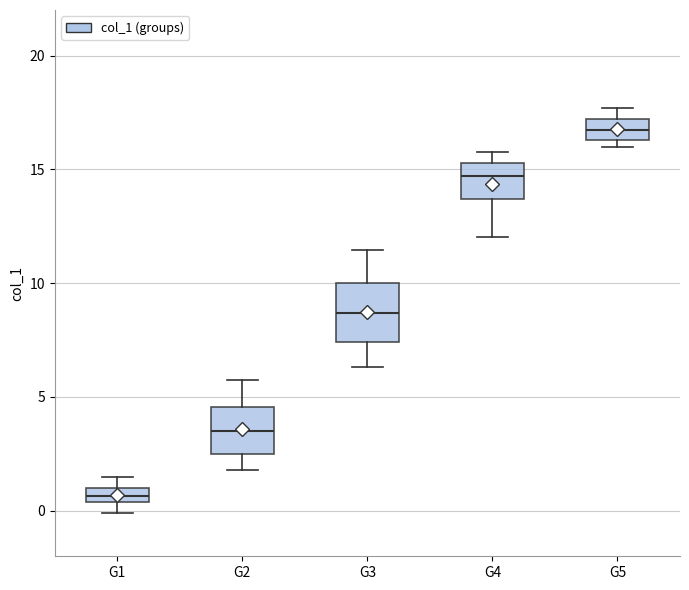

Comparing the boxes themselves (not the whiskers), which one is the tallest?

G3